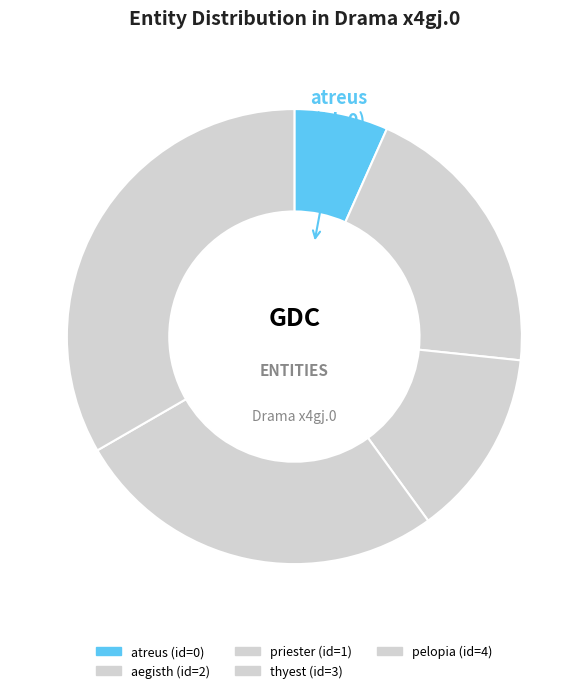

How many slices are in this pie chart?

5